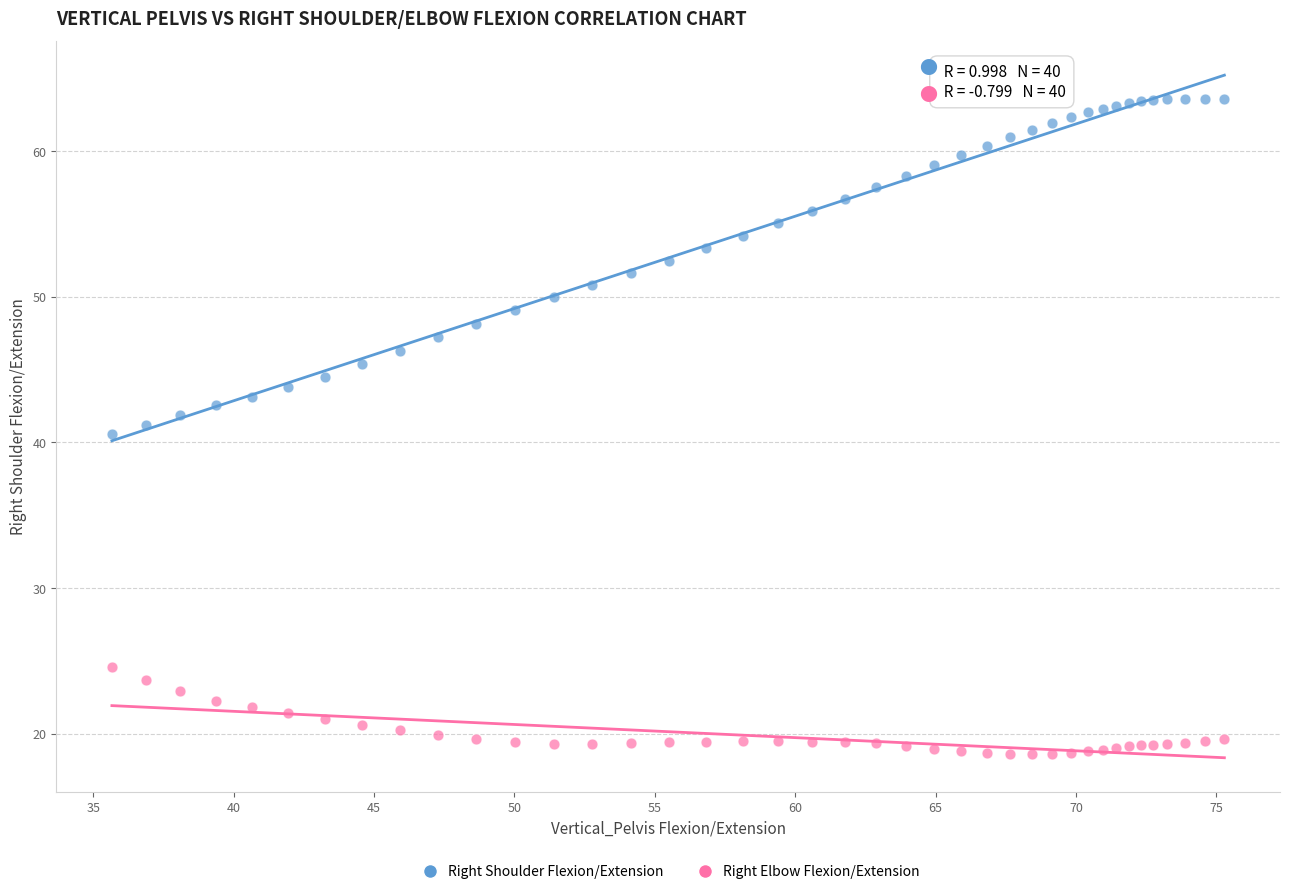

Which series contains the highest Y value?

Right Shoulder Flexion/Extension